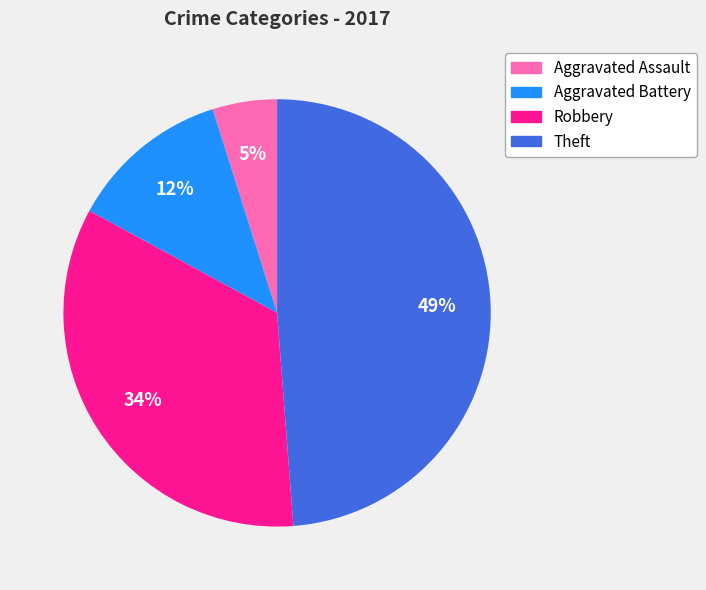

What is the largest slice in the pie chart?

Theft